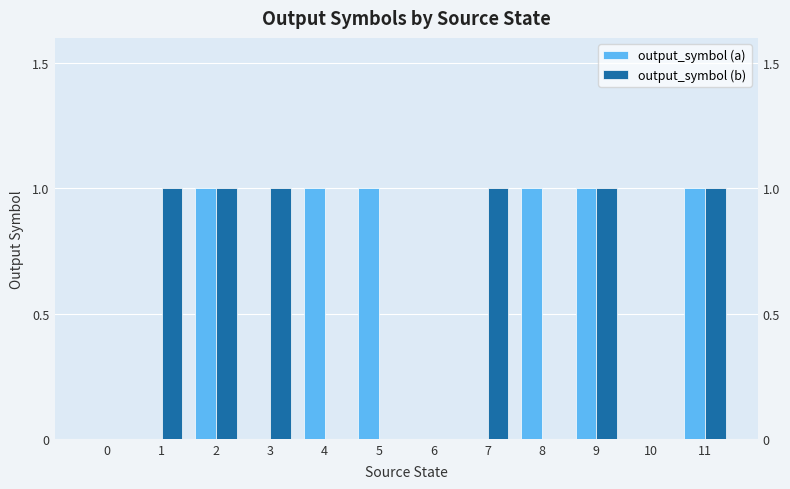

Are the bars horizontal?

No